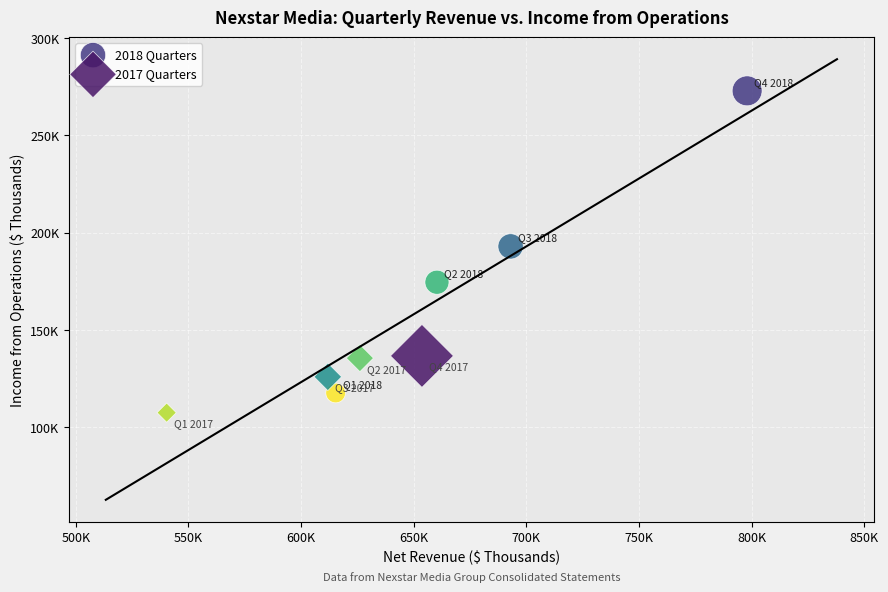

Which series has the widest spread of Y values?

2018 Quarters